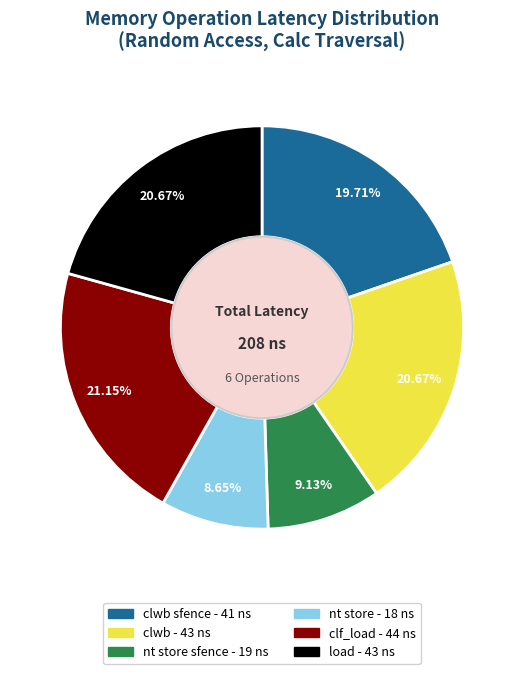

Is there a majority slice in this chart?

No